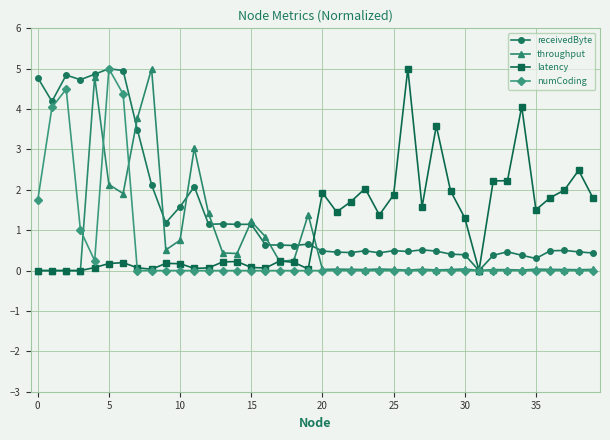

What is the value of the latency point at the 19th from the left?

0.2